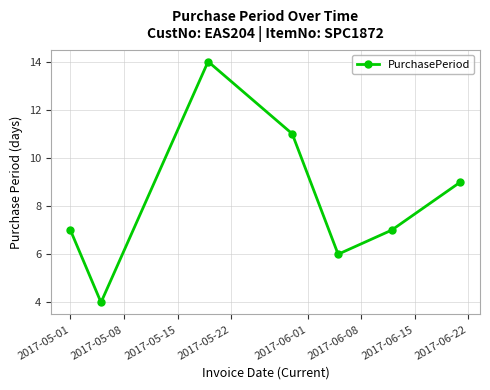

What is the sum of all values?

58